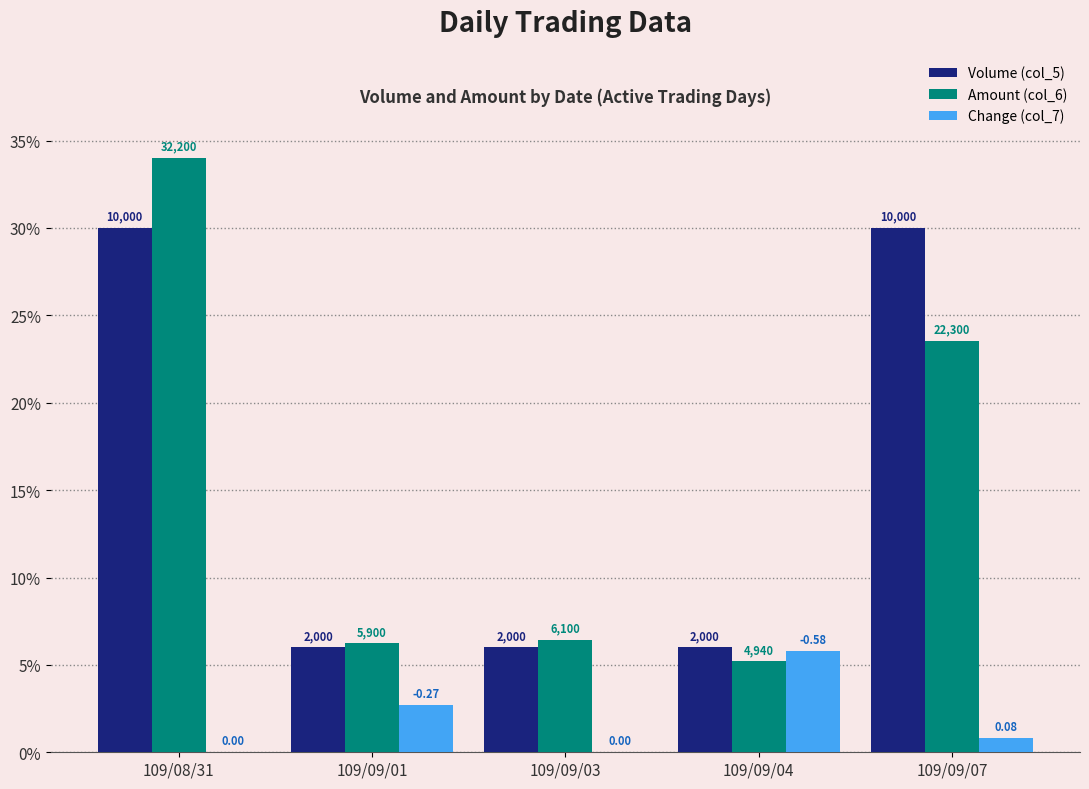

Are the bars grouped side by side (vs. stacked)?

Yes